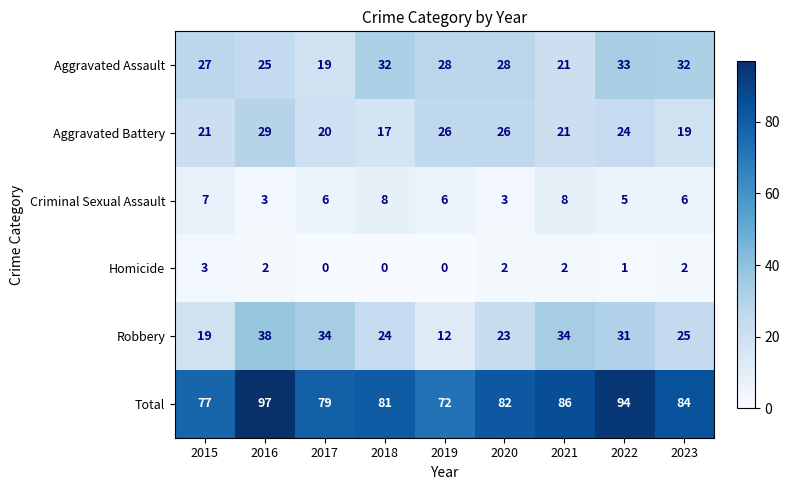

What is the difference between the maximum and minimum values in the Aggravated Battery series?

12